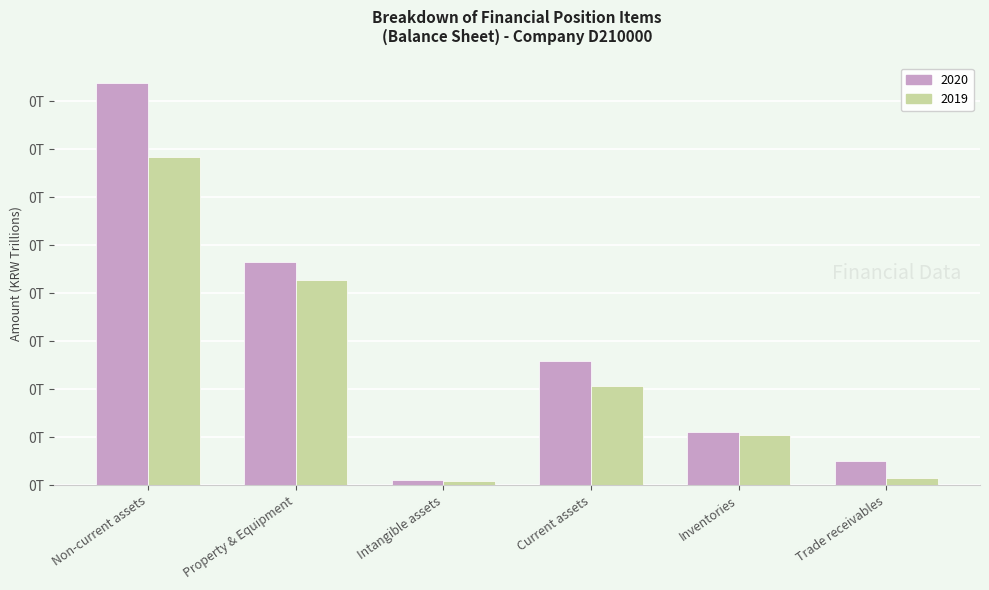

Reading right to left, list all the values displayed in this chart.

2020: 0.0	0.1	0.1	0.0	0.2	0.4
2019: 0.0	0.1	0.1	0.0	0.2	0.3